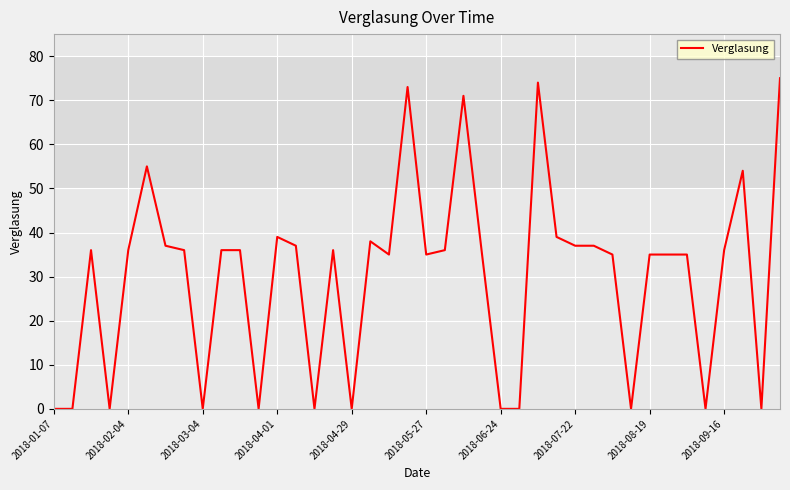

What is the difference between the maximum and minimum values?

75